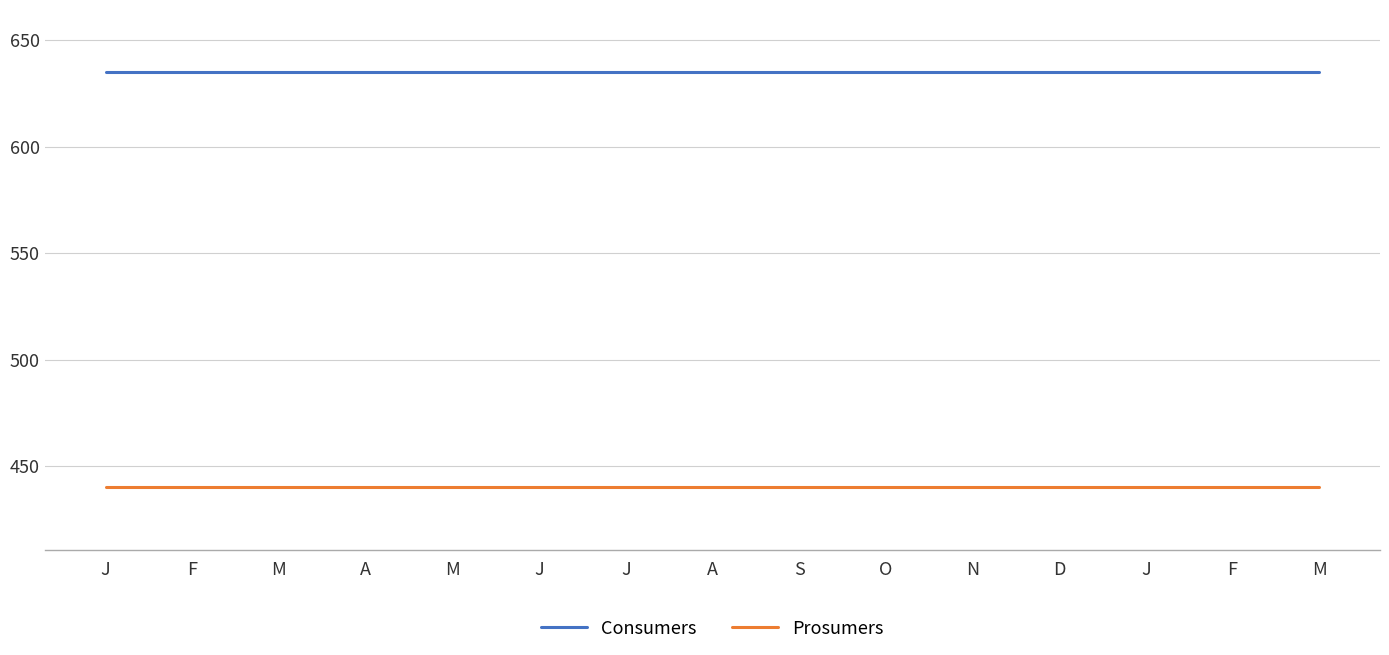

Count the number of categories in the chart.

15